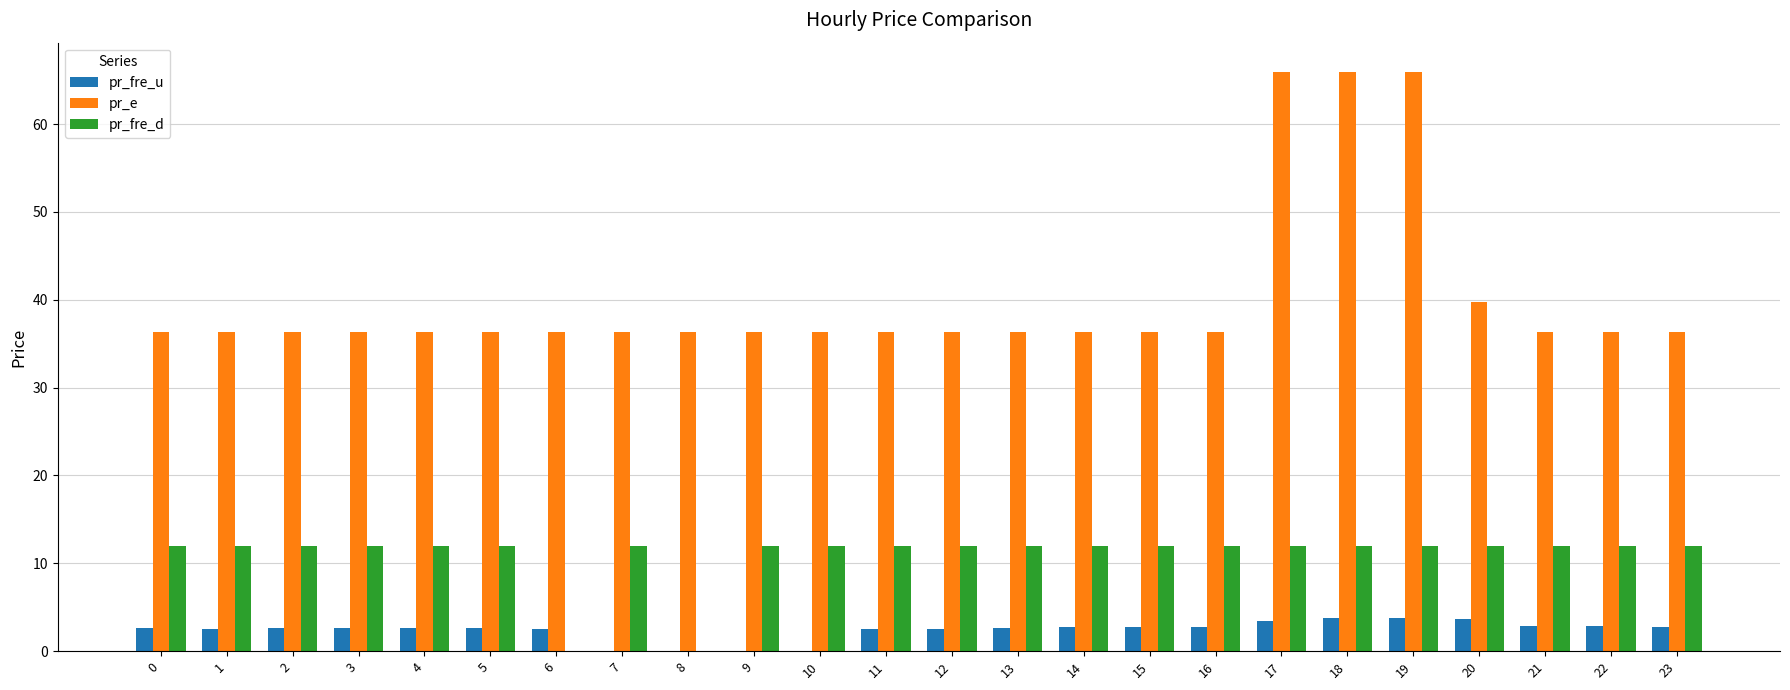

What is the average value of the pr_fre_u series?

2.4